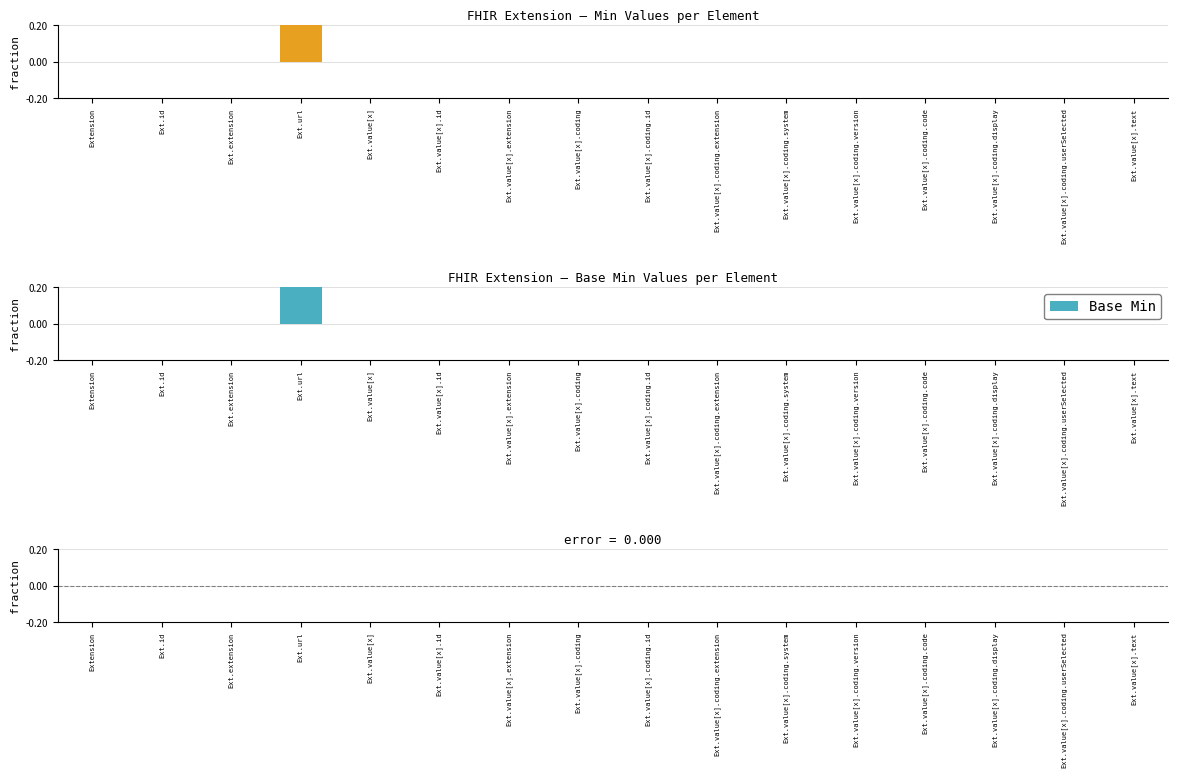

Where is Min − Base Min nearest to the value 0?

Extension